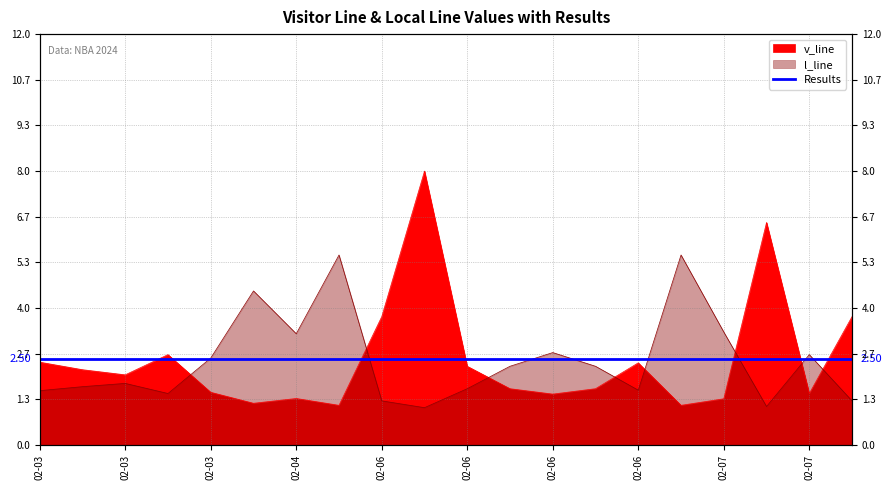

Which has a higher value, 2024-02-07 or 2024-02-03?

2024-02-03